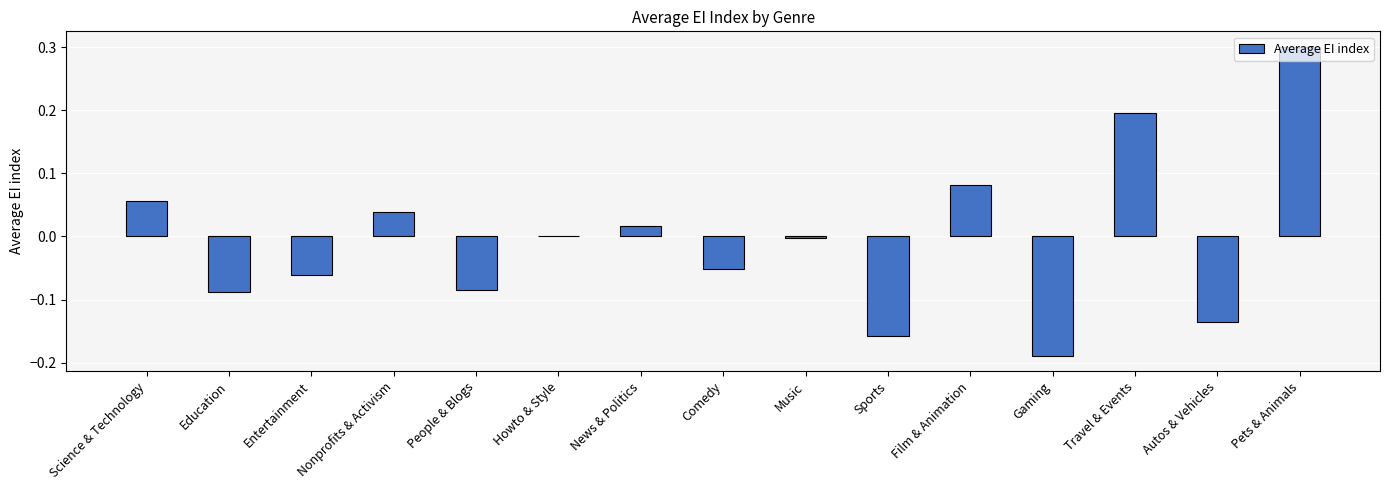

Between Autos & Vehicles and Science & Technology, which is larger?

Science & Technology